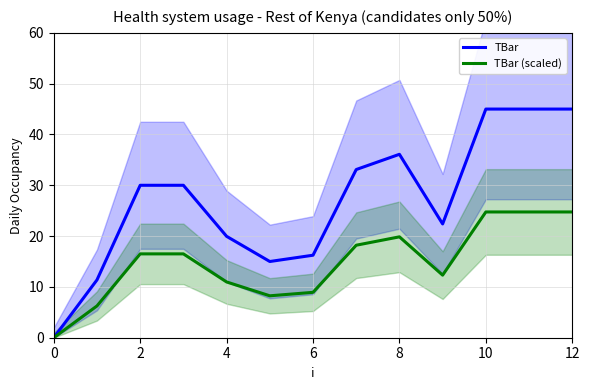

True or false: TBar has a value of 25.9 at 0.

False